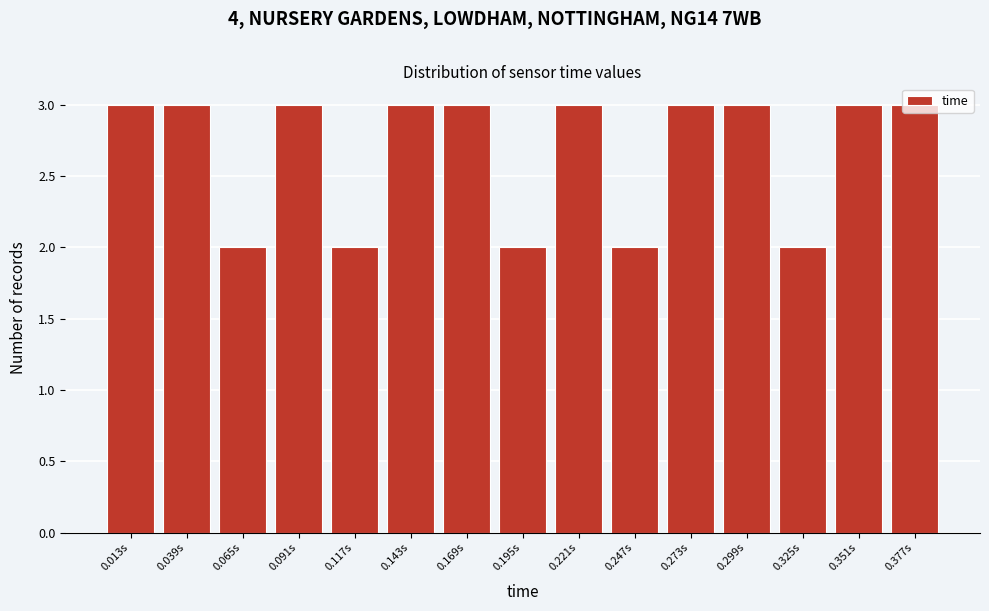

Reading left to right, list every bar in this chart as the range it spans on the x-axis followed by its height. Neither the bar edges nor the heights are printed on the chart, so give them approximately, as read against the axes.

0.000 to 0.025: 3
0.025 to 0.050: 3
0.050 to 0.080: 2
0.080 to 0.105: 3
0.105 to 0.130: 2
0.130 to 0.155: 3
0.155 to 0.180: 3
0.180 to 0.210: 2
0.210 to 0.235: 3
0.235 to 0.260: 2
0.260 to 0.285: 3
0.285 to 0.310: 3
0.310 to 0.340: 2
0.340 to 0.365: 3
0.365 to 0.390: 3